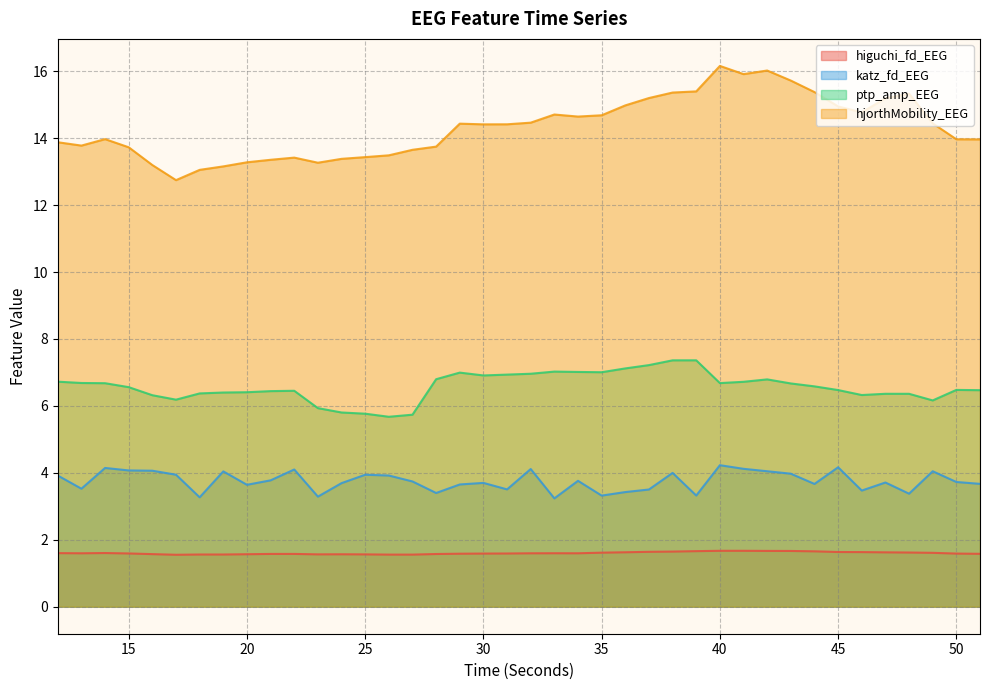

The value of ptp_amp_EEG at 48 is 10.7. True or false?

False